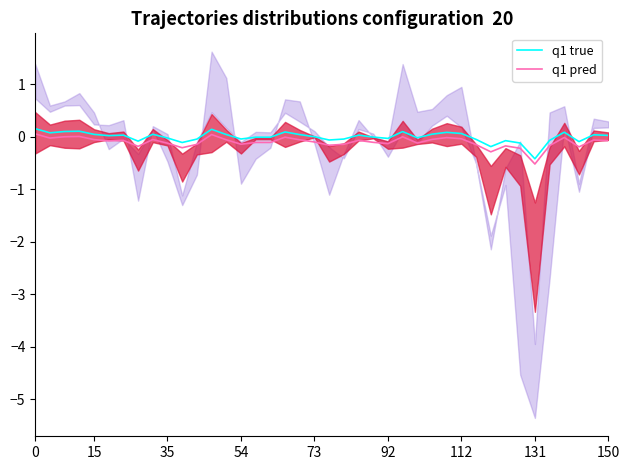

Between 36 and 37, which series saw the biggest shift?

q1 true